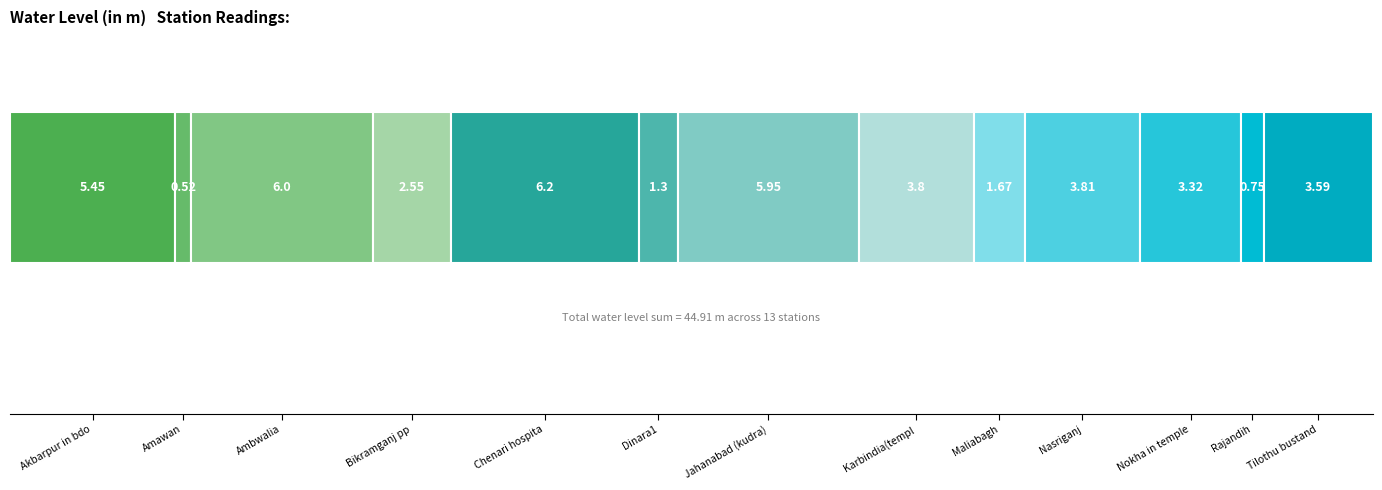

How many bars are there in total?

13